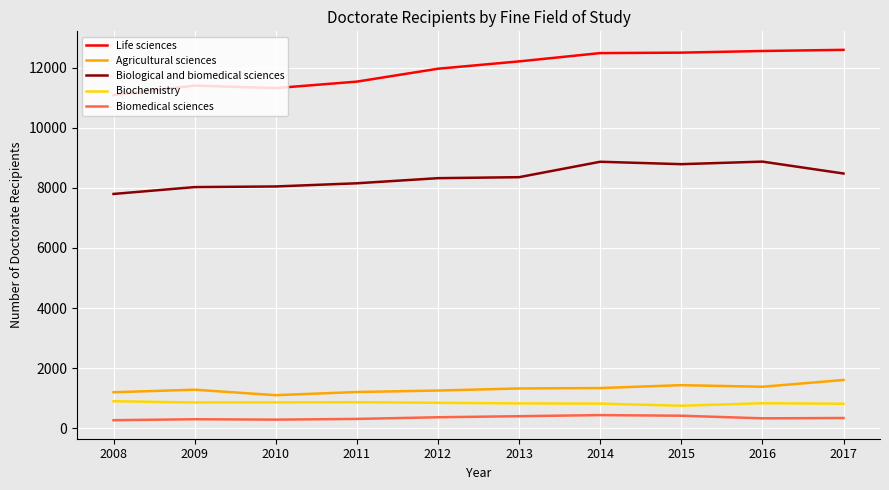

What is the minimum value shown in the chart?

268